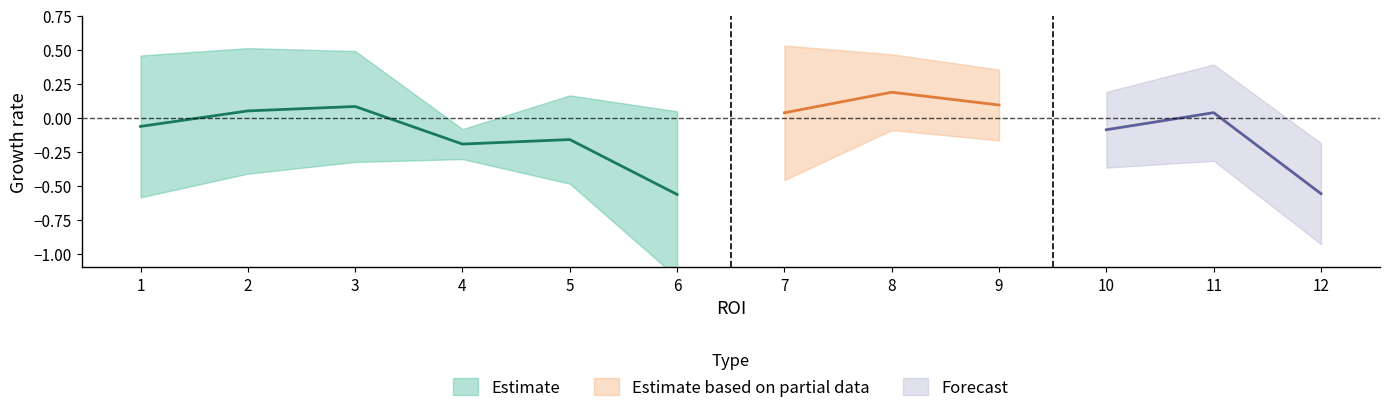

What is the maximum value for mean[1;1]?

0.2